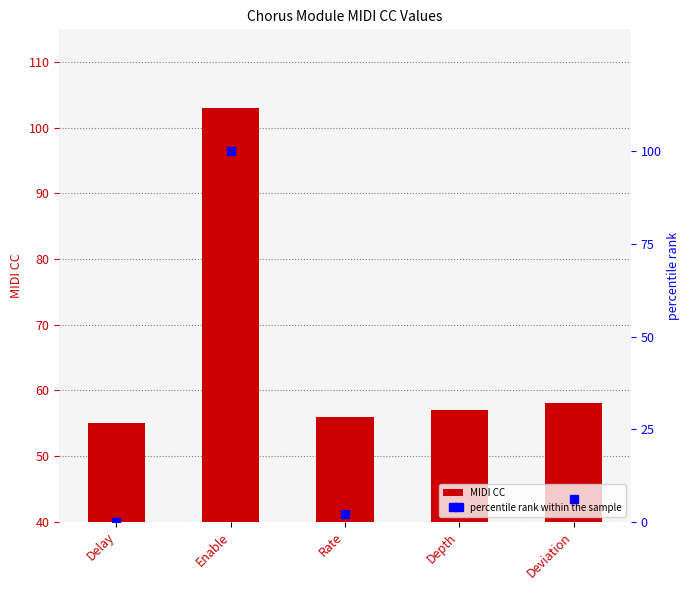

Which category has the highest value in the percentile rank within the sample series?

Enable